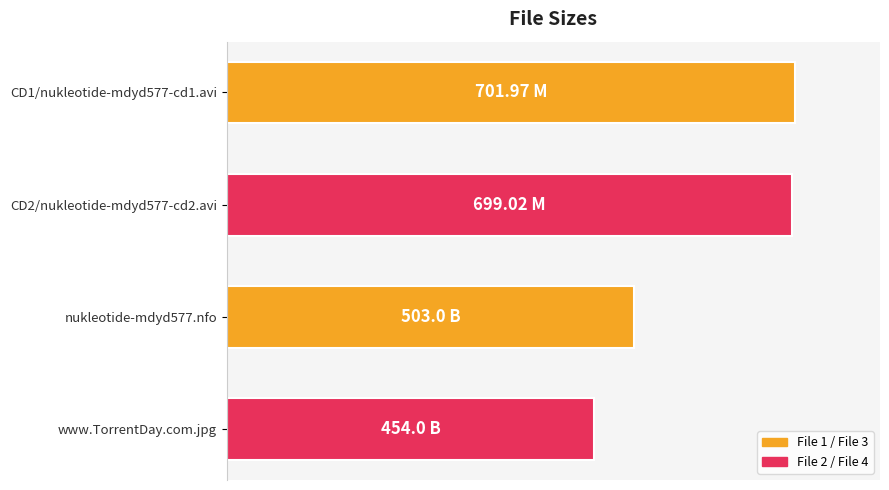

Does the chart contain any negative values?

No